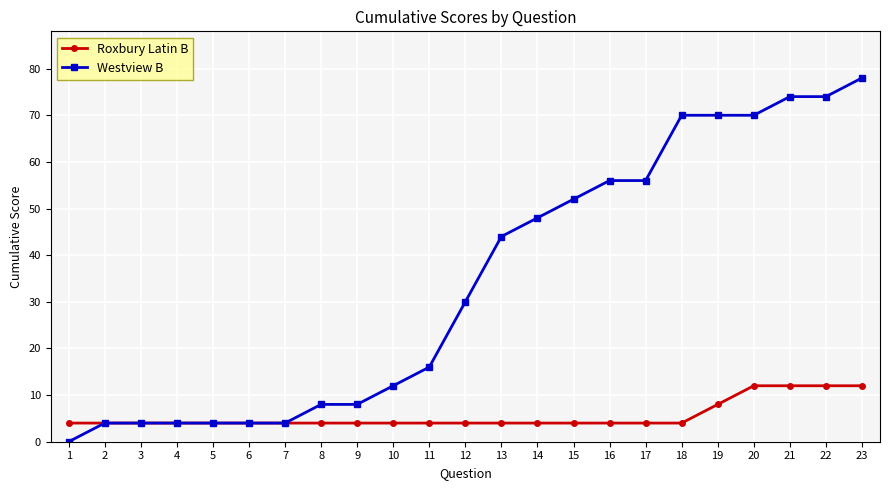

What is the difference between the highest and lowest values at 17?

52